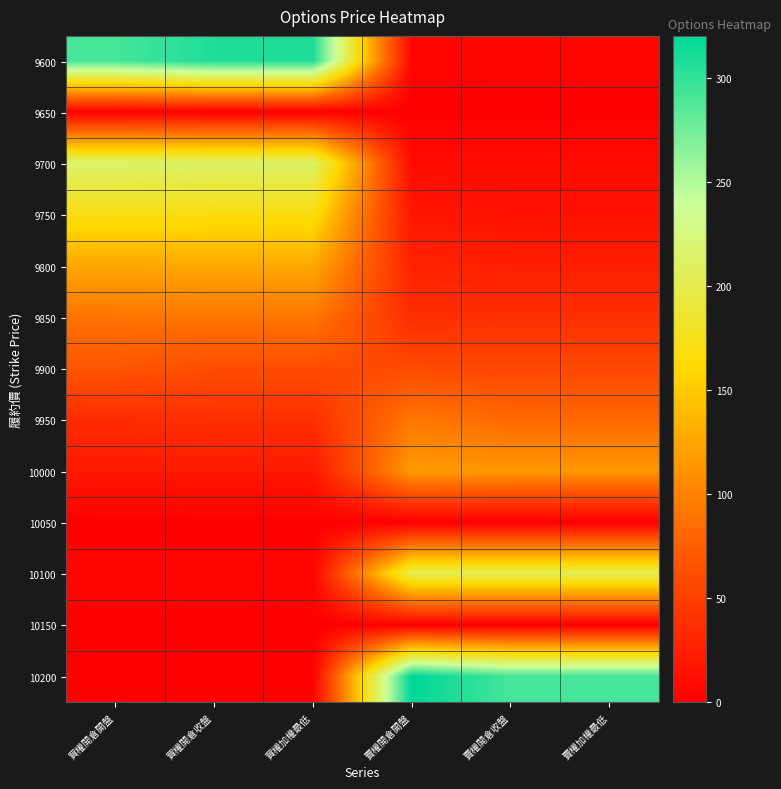

Reading right to left, what are all the values shown in this chart?

9600: 賣權加權最低=4.0	賣權開倉收盤=4.0	賣權開倉開盤=4.4	買權加權最低=308.0	買權開倉收盤=308.0	買權開倉開盤=292.0
9650: 賣權加權最低=0.0	賣權開倉收盤=0.0	賣權開倉開盤=0.0	買權加權最低=0.0	買權開倉收盤=0.0	買權開倉開盤=0.0
9700: 賣權加權最低=9.8	賣權開倉收盤=9.8	賣權開倉開盤=10.0	買權加權最低=213.0	買權開倉收盤=213.0	買權開倉開盤=215.0
9750: 賣權加權最低=15.0	賣權開倉收盤=15.0	賣權開倉開盤=18.0	買權加權最低=168.0	買權開倉收盤=168.0	買權開倉開盤=170.0
9800: 賣權加權最低=24.0	賣權開倉收盤=24.0	賣權開倉開盤=28.0	買權加權最低=127.0	買權開倉收盤=127.0	買權開倉開盤=126.0
9850: 賣權加權最低=37.5	賣權開倉收盤=37.5	賣權開倉開盤=36.0	買權加權最低=92.0	買權開倉收盤=92.0	買權開倉開盤=90.0
9900: 賣權加權最低=57.0	賣權開倉收盤=57.0	賣權開倉開盤=58.0	買權加權最低=61.0	買權開倉收盤=61.0	買權開倉開盤=67.0
9950: 賣權加權最低=82.0	賣權開倉收盤=82.0	賣權開倉開盤=93.0	買權加權最低=37.5	買權開倉收盤=37.5	買權開倉開盤=35.0
10000: 賣權加權最低=115.0	賣權開倉收盤=115.0	賣權開倉開盤=117.0	買權加權最低=20.0	買權開倉收盤=20.0	買權開倉開盤=20.0
10050: 賣權加權最低=0.0	賣權開倉收盤=0.0	賣權開倉開盤=0.0	買權加權最低=0.0	買權開倉收盤=0.0	買權開倉開盤=0.0
10100: 賣權加權最低=201.0	賣權開倉收盤=201.0	賣權開倉開盤=201.0	買權加權最低=4.9	買權開倉收盤=4.9	買權開倉開盤=5.0
10150: 賣權加權最低=0.0	賣權開倉收盤=0.0	賣權開倉開盤=0.0	買權加權最低=0.0	買權開倉收盤=0.0	買權開倉開盤=0.0
10200: 賣權加權最低=292.0	賣權開倉收盤=292.0	賣權開倉開盤=320.0	買權加權最低=0.9	買權開倉收盤=0.9	買權開倉開盤=1.3